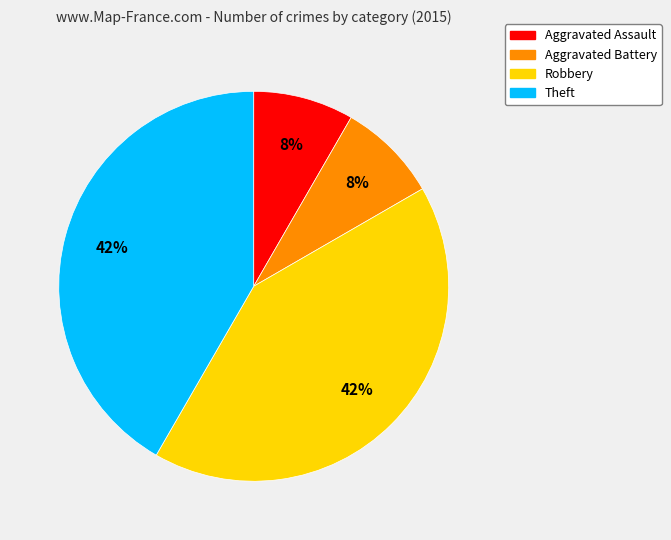

What percentage is the Aggravated Assault slice, to the nearest percent?

8%